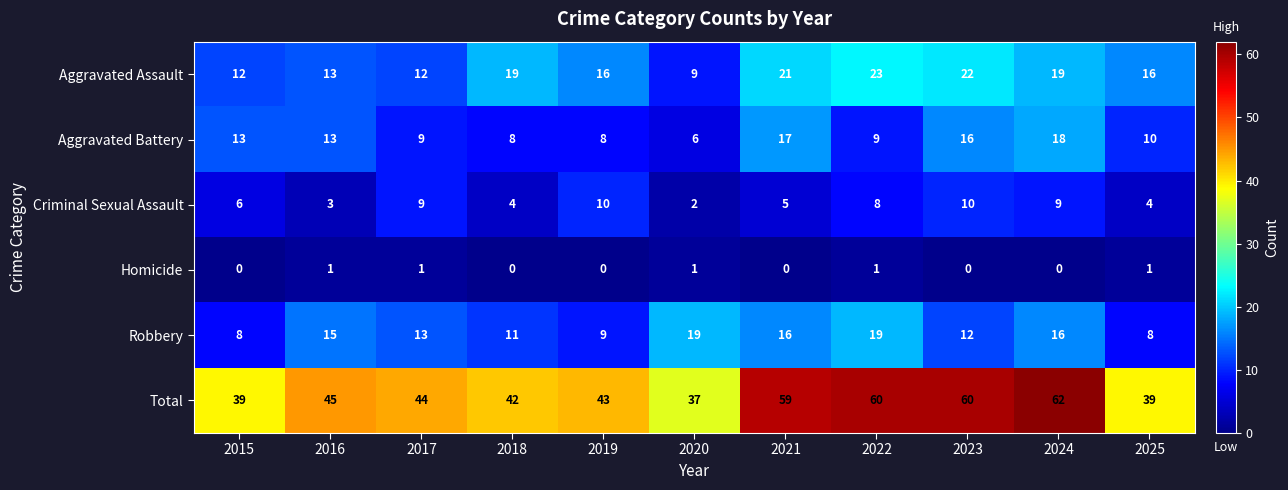

What is the difference between the maximum and second lowest values in the Aggravated Battery series?

10